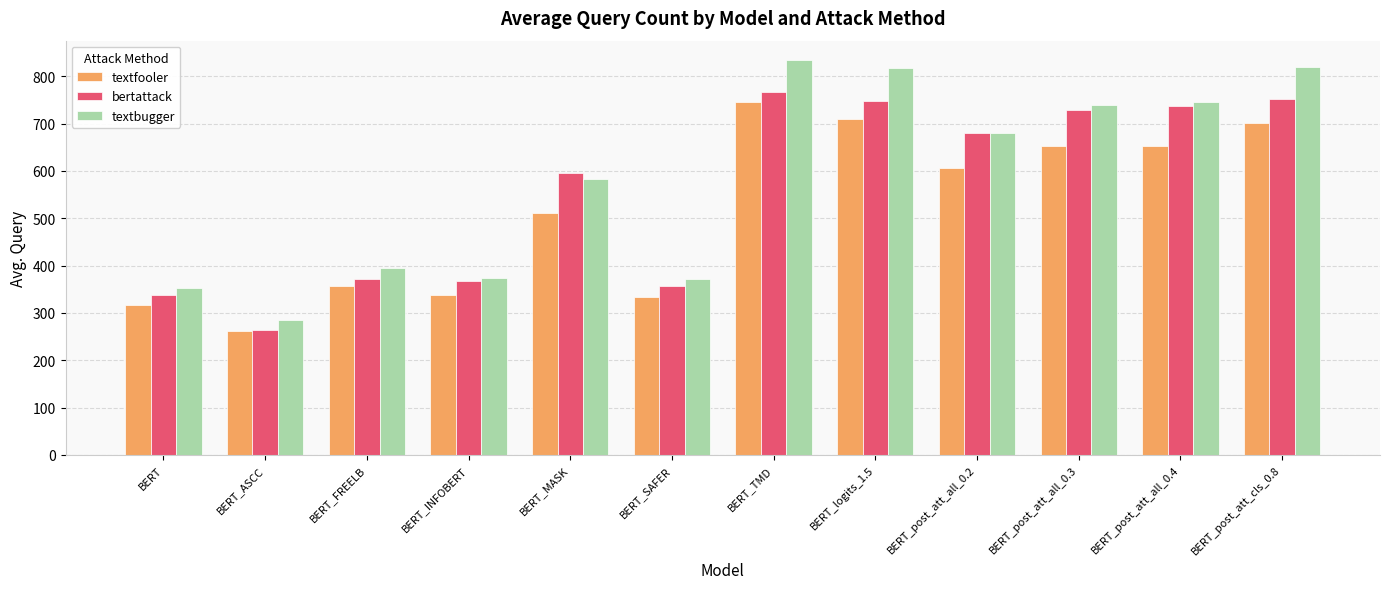

Is it true that bertattack equals 206.8 at BERT_post_att_all_0.2?

False